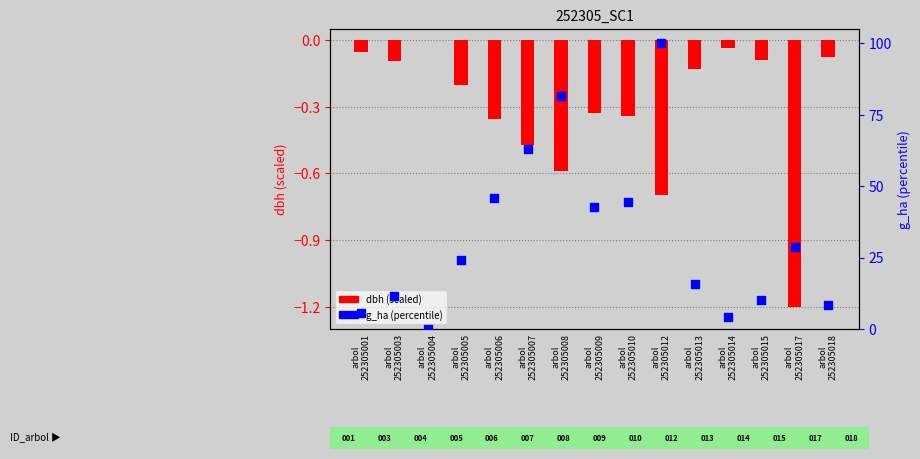

Which series has the largest total across all categories?

g_ha (percentile)